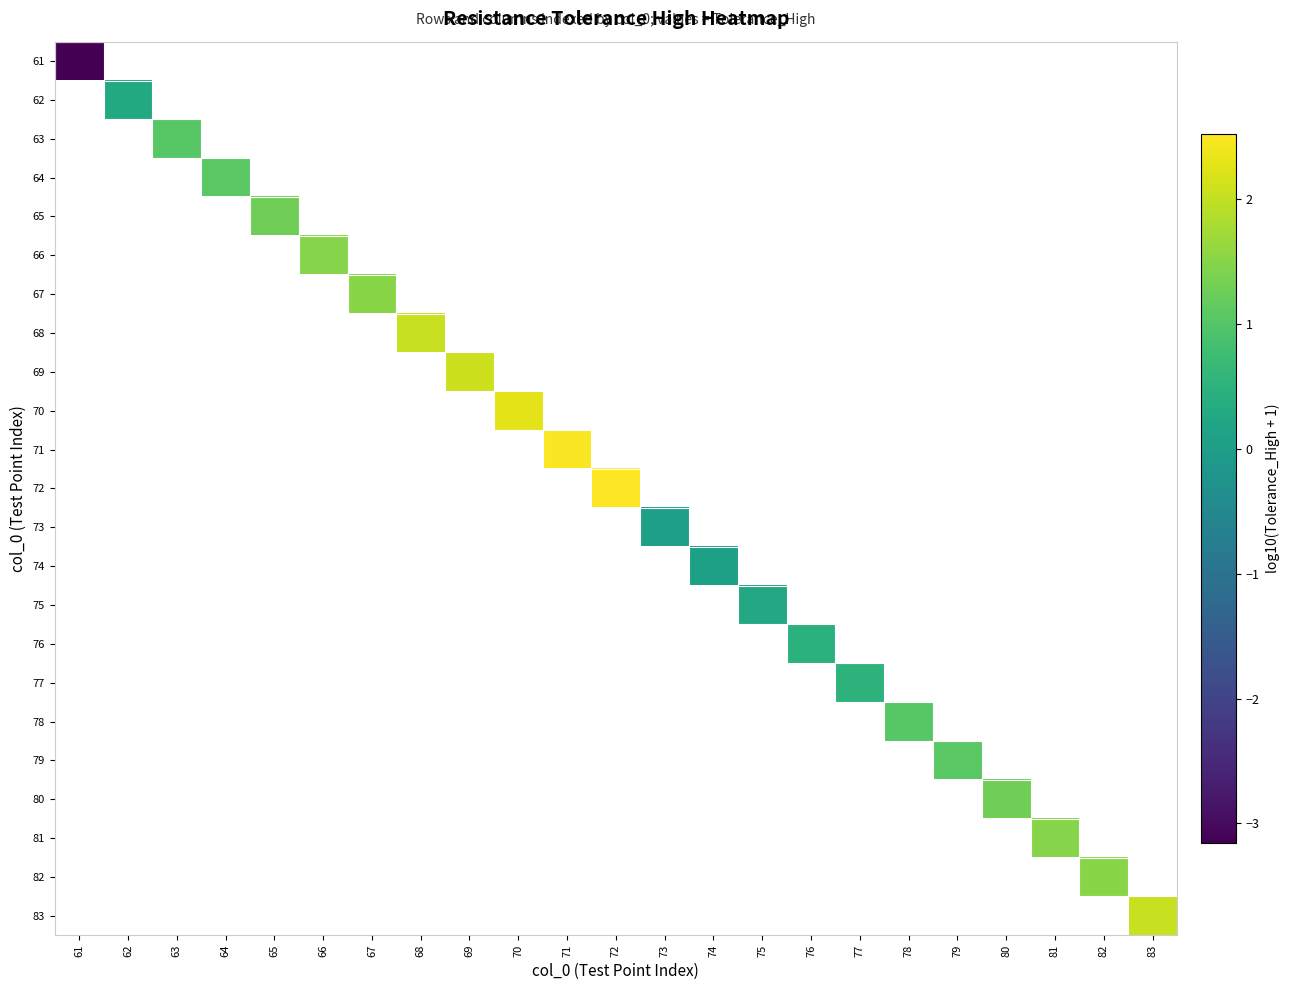

How many distinct data groups are displayed?

23